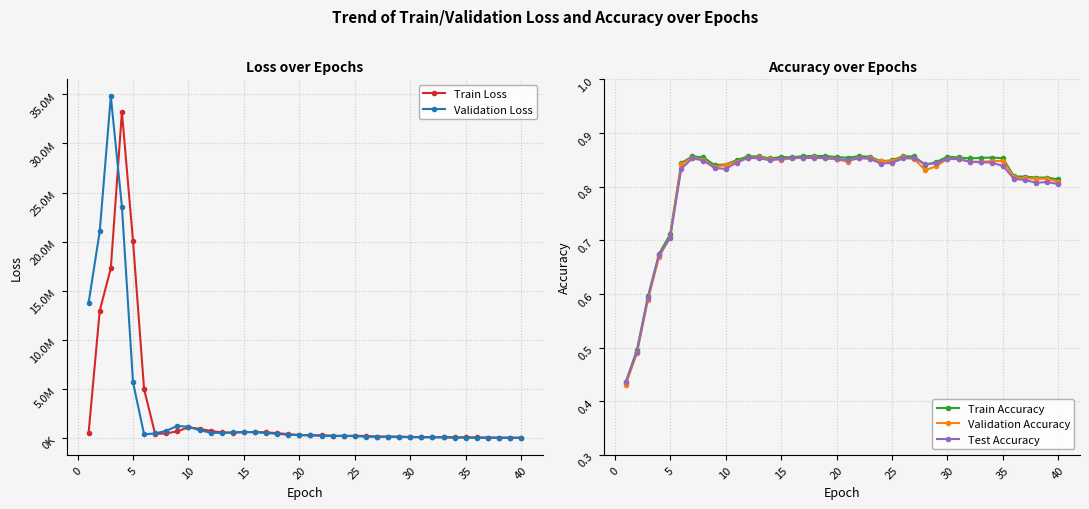

How many interior local valleys does the Validation Loss series have?

5